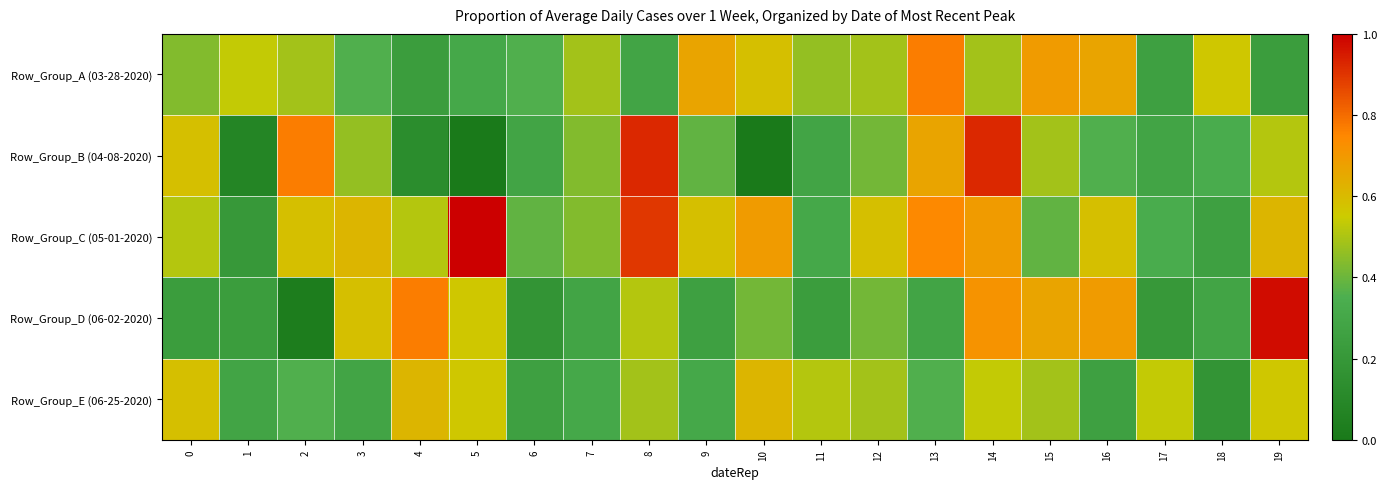

At how many categories does at least one series exceed 0?

20